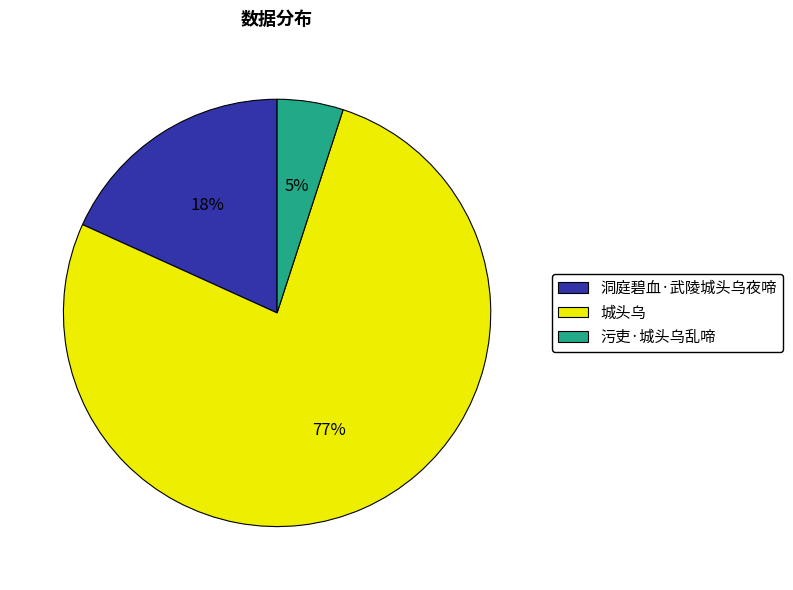

Between 污吏·城头乌乱啼 and 洞庭碧血·武陵城头乌夜啼, which is larger?

洞庭碧血·武陵城头乌夜啼